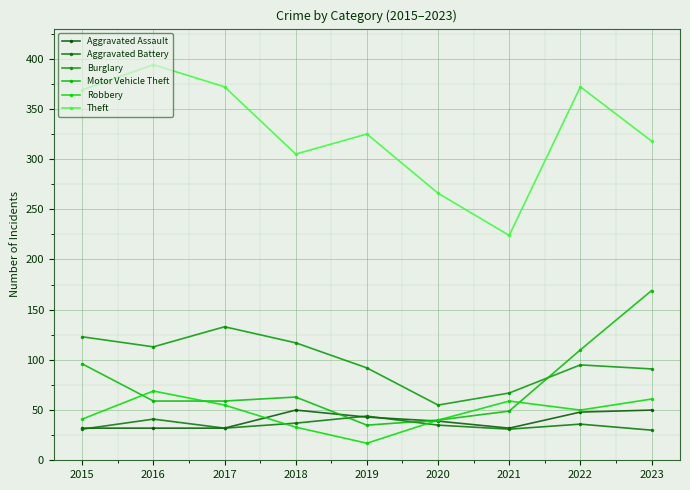

In Burglary, how many points are higher than both neighbors (excluding endpoints)?

2